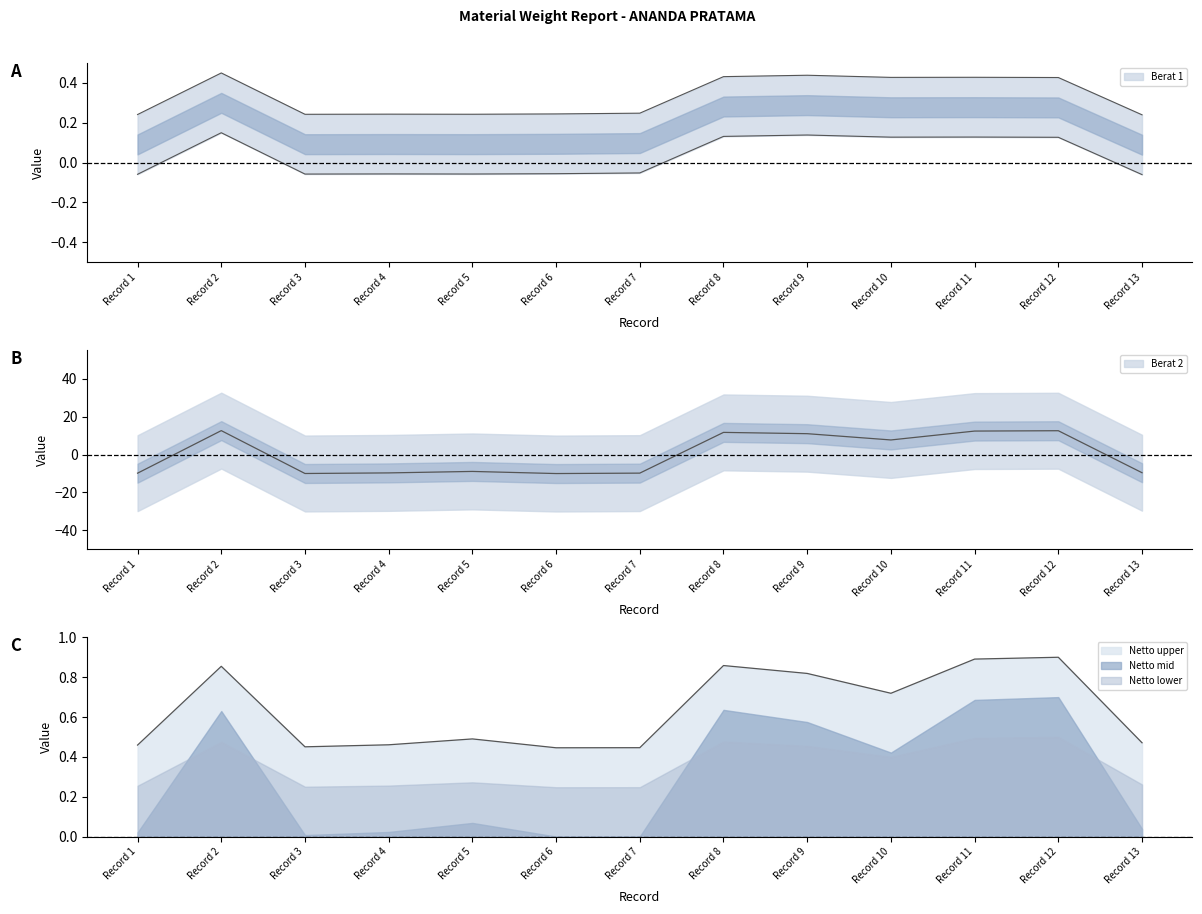

Which series has the widest spread of values?

Berat 2